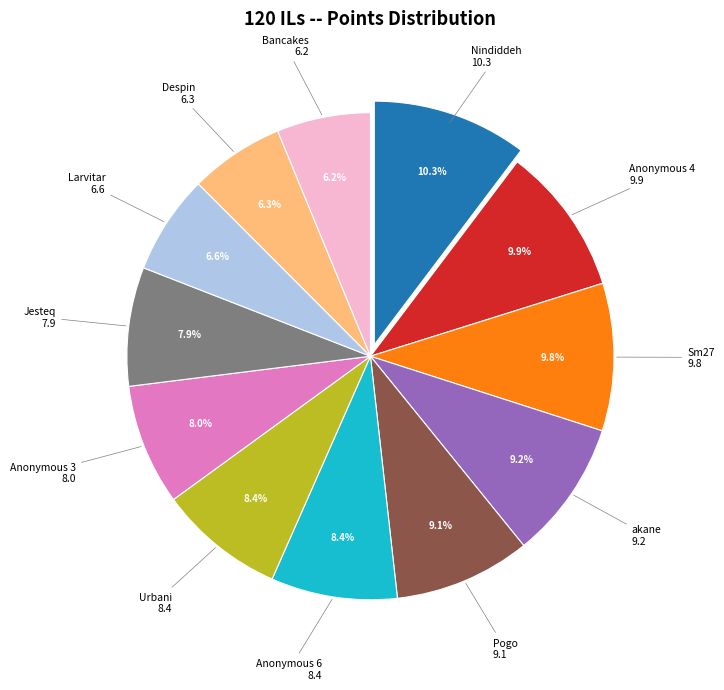

Is there a majority slice in this chart?

No